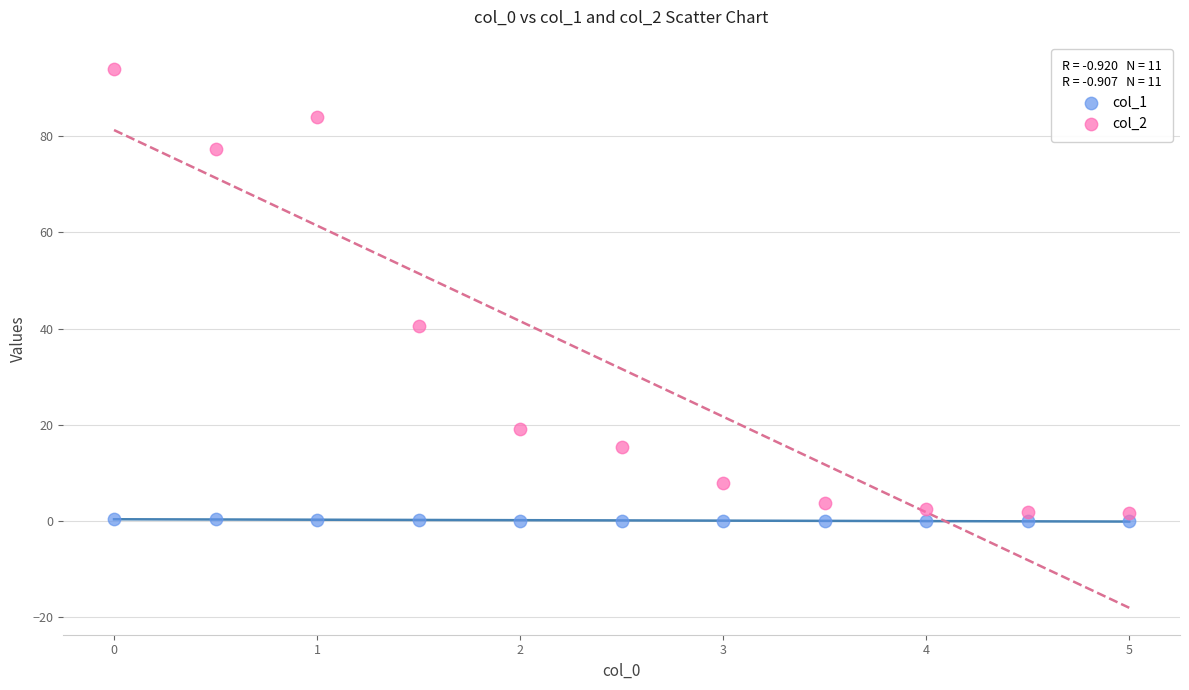

Which series reaches the maximum Y coordinate?

col_2